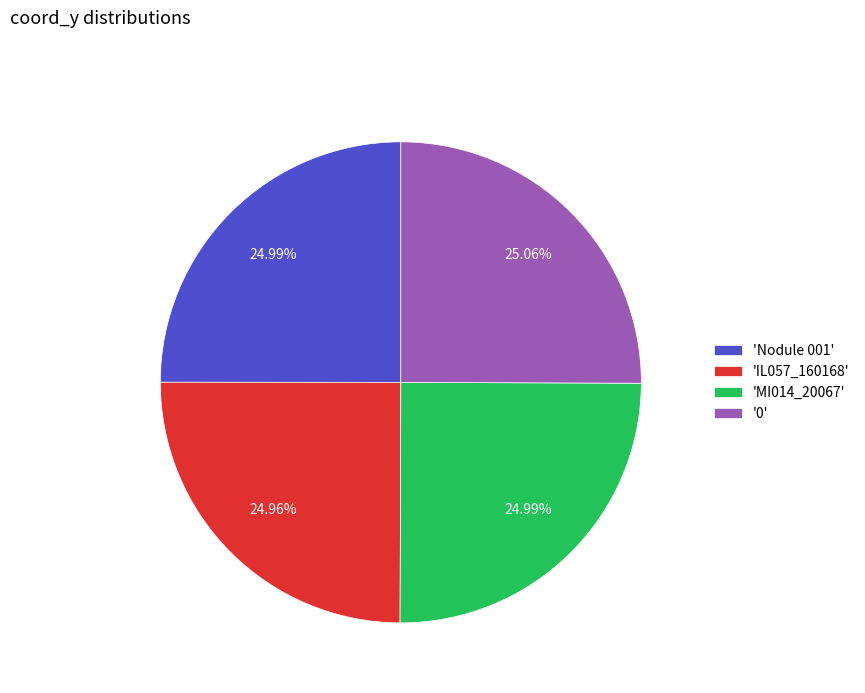

Does any single category account for the majority?

No